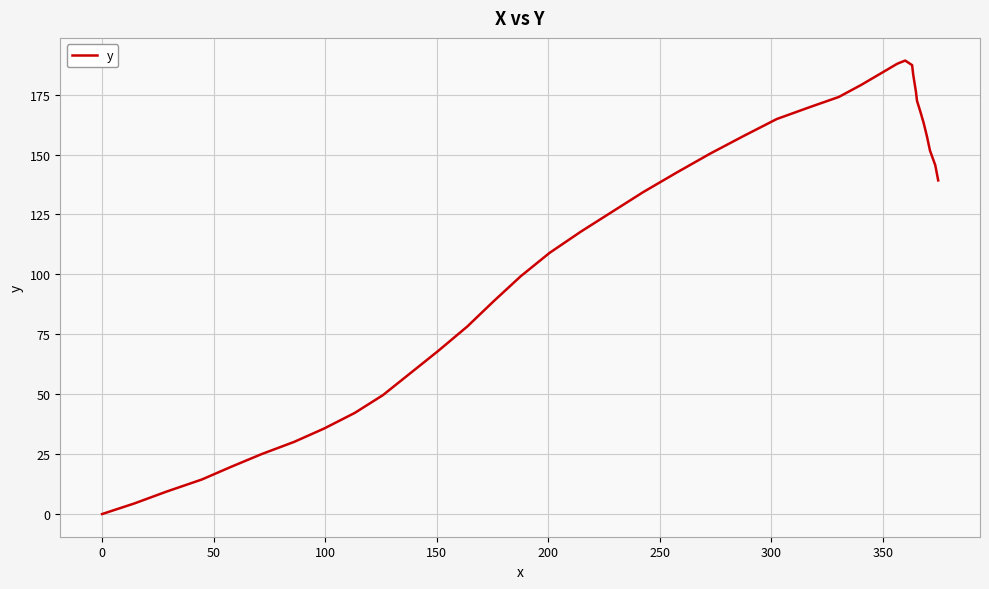

What is the difference between the maximum and minimum values?

189.2